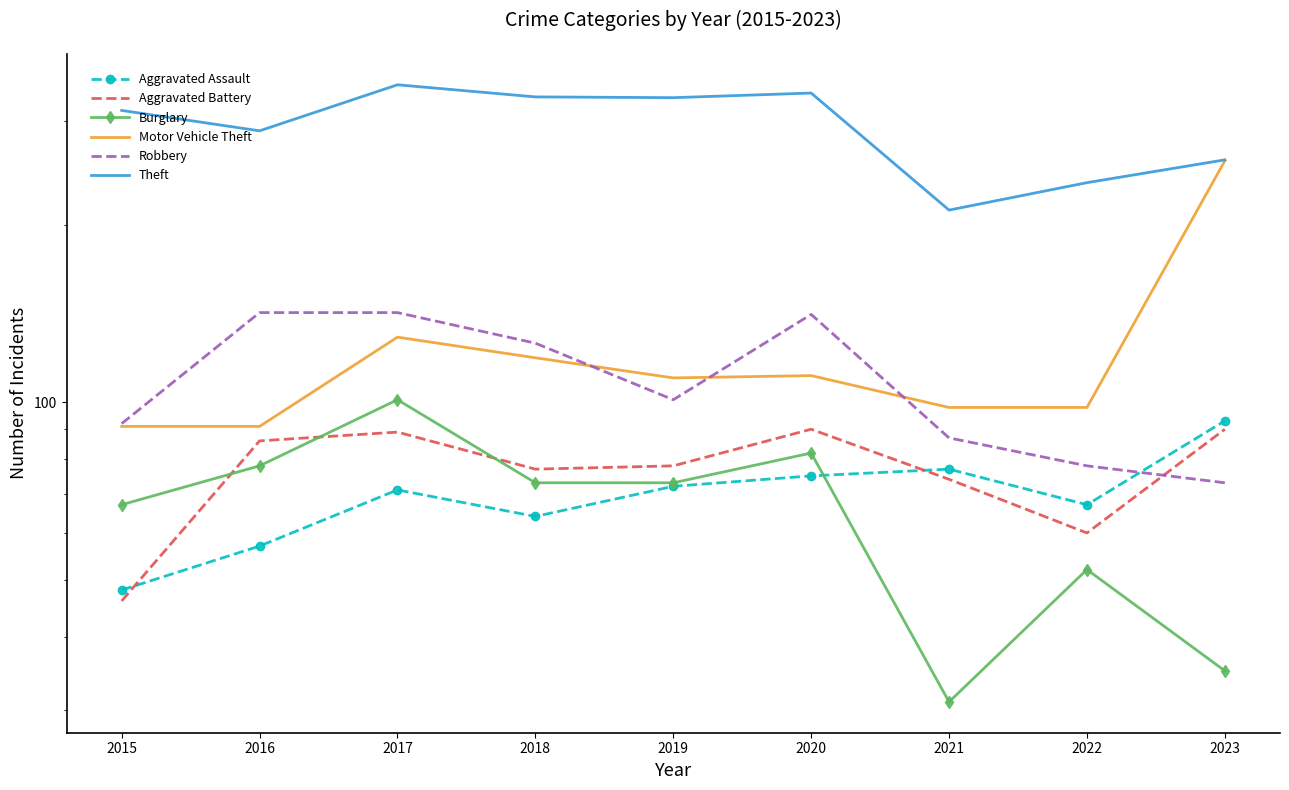

Reading left to right, list all the values displayed in this chart.

Aggravated Assault: 48	57	71	64	72	75	77	67	93
Aggravated Battery: 46	86	89	77	78	90	74	60	90
Burglary: 67	78	101	73	73	82	31	52	35
Motor Vehicle Theft: 91	91	129	119	110	111	98	98	257
Robbery: 92	142	142	126	101	141	87	78	73
Theft: 313	289	346	330	329	335	212	236	258